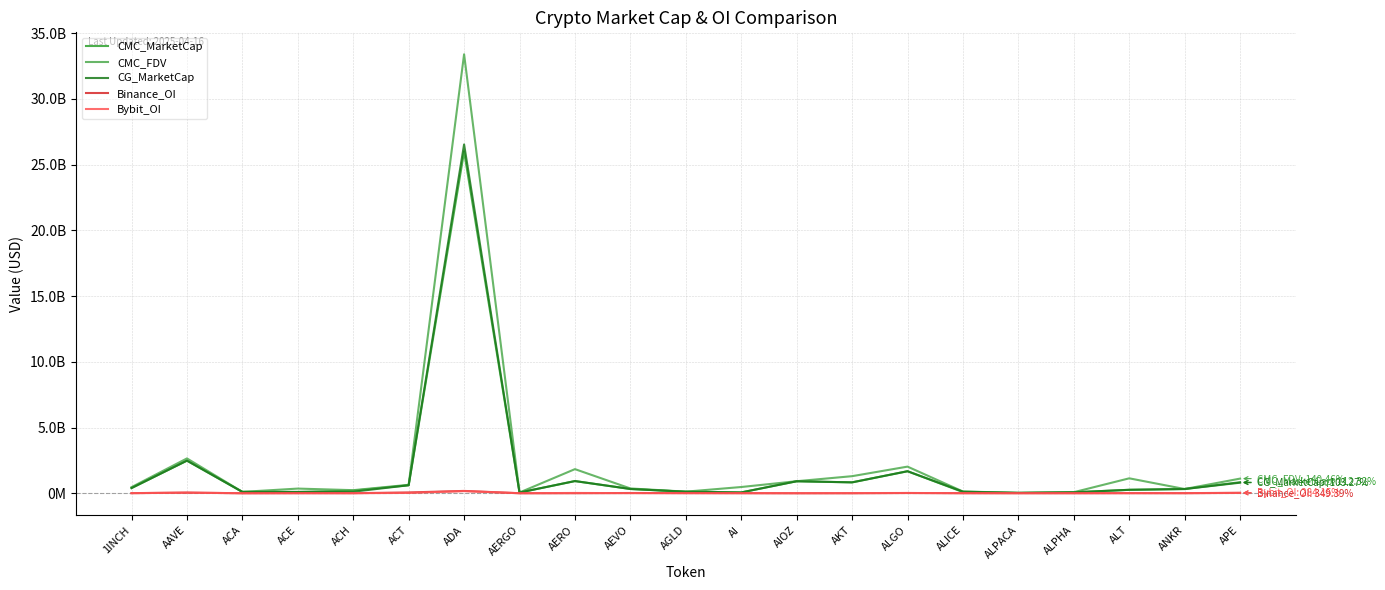

Which label corresponds to the largest value in the chart?

ADA